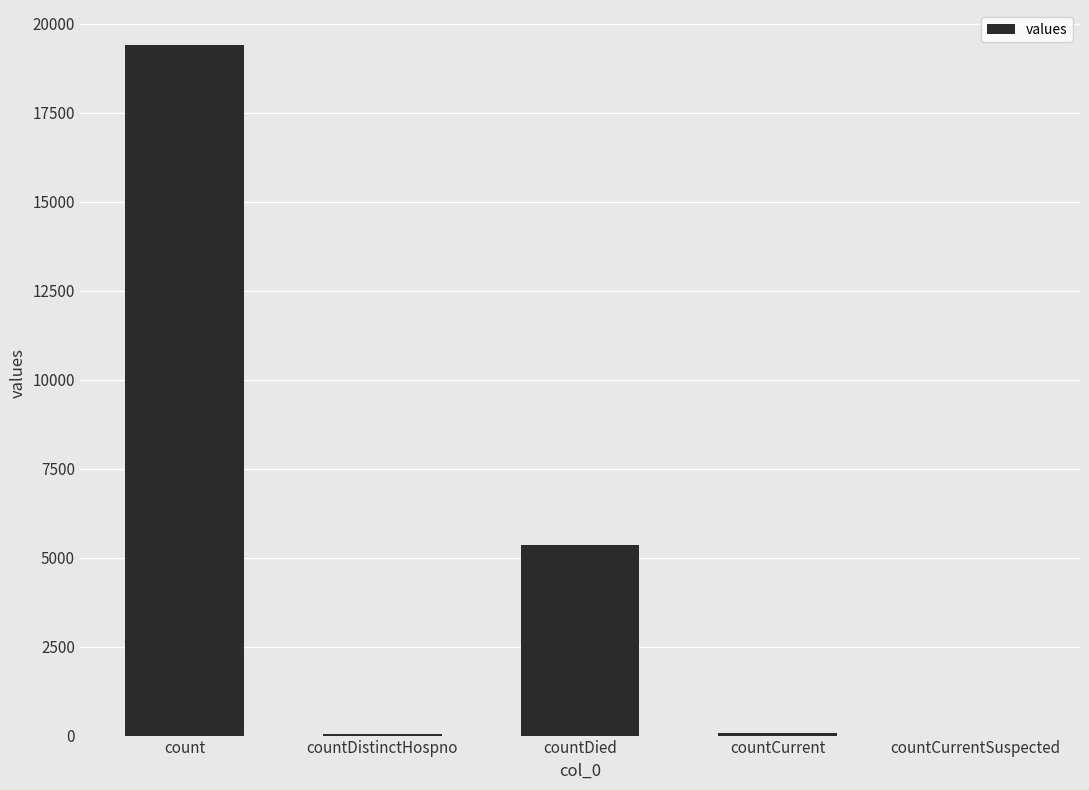

Which has a higher value, count or countDistinctHospno?

count